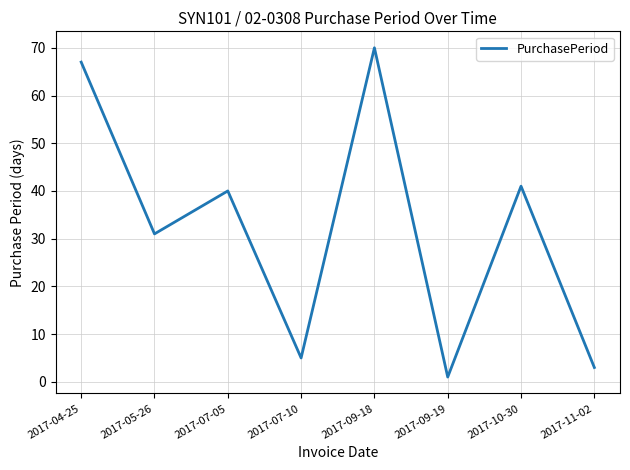

How many interior local valleys (lower than both neighbors) does the data have?

3